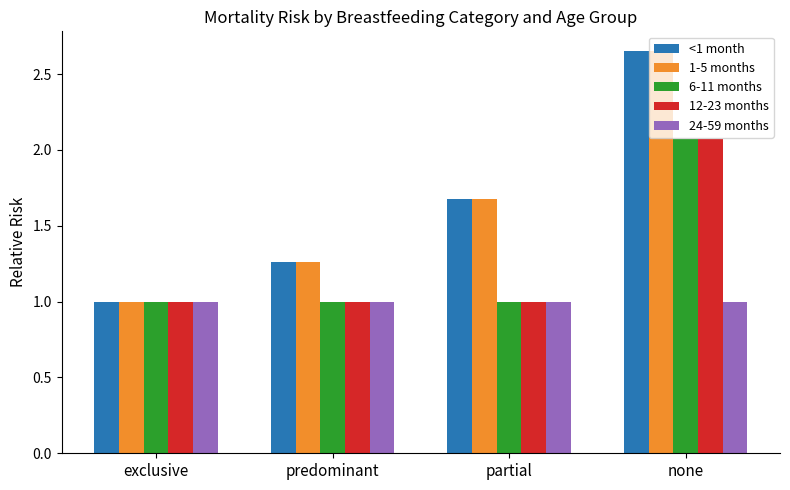

Read the 24-59 months value at predominant.

1.0